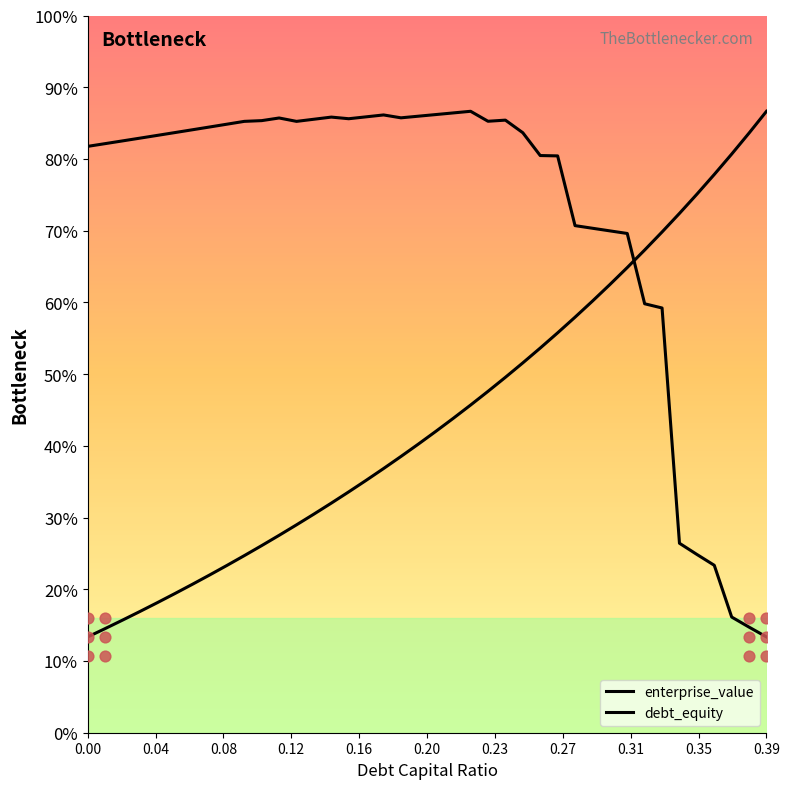

Which series has the widest spread of Y values?

enterprise_value